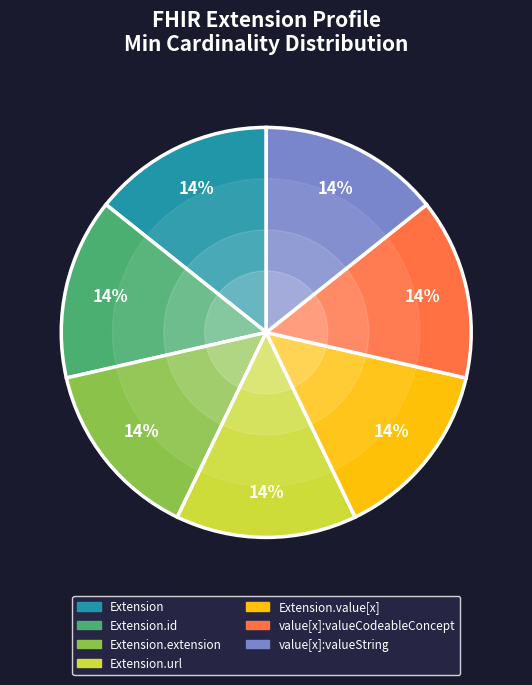

Does any single category account for the majority?

No